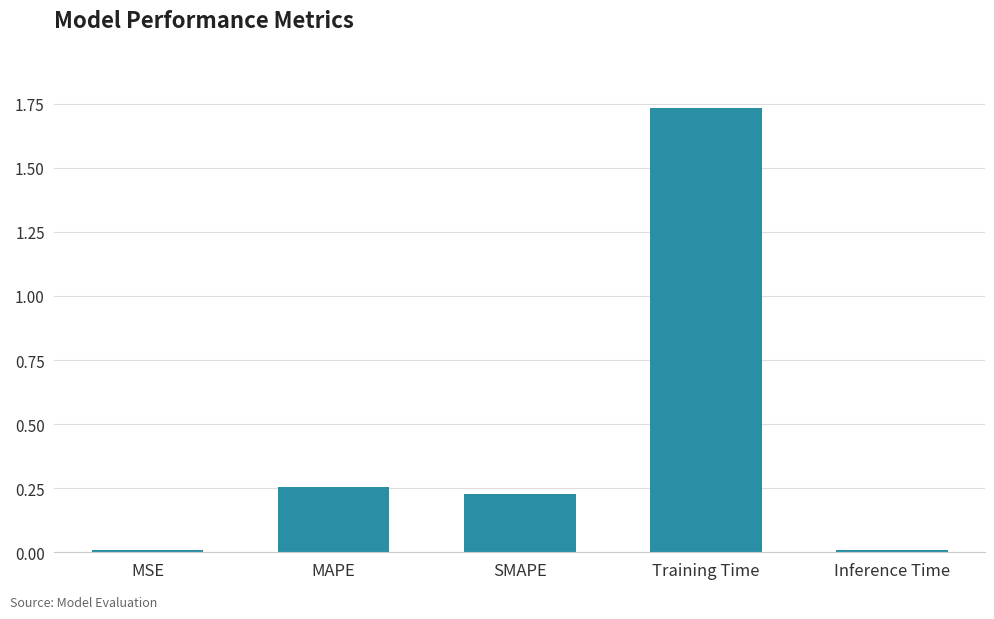

What is the label of the 1st bar from the left?

MSE